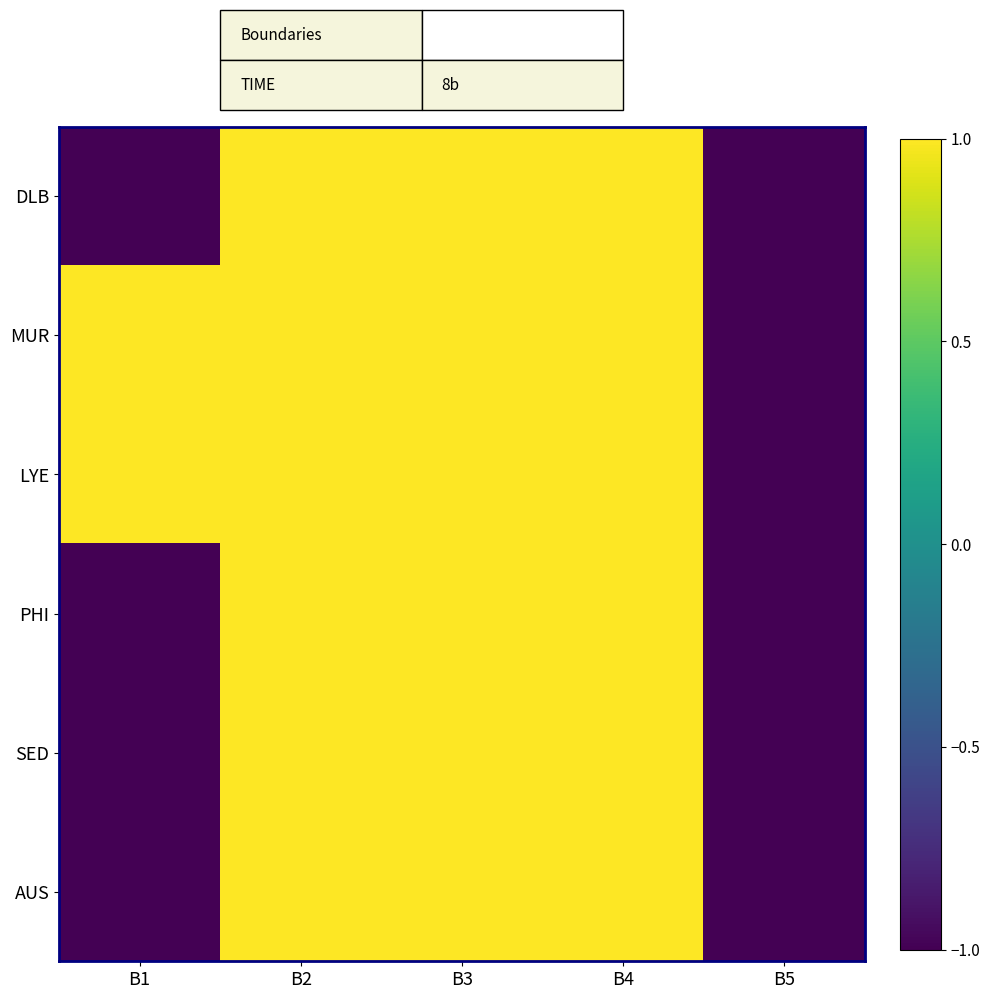

List the series in order of their peak value, highest first.

DLB, MUR, LYE, PHI, SED, AUS